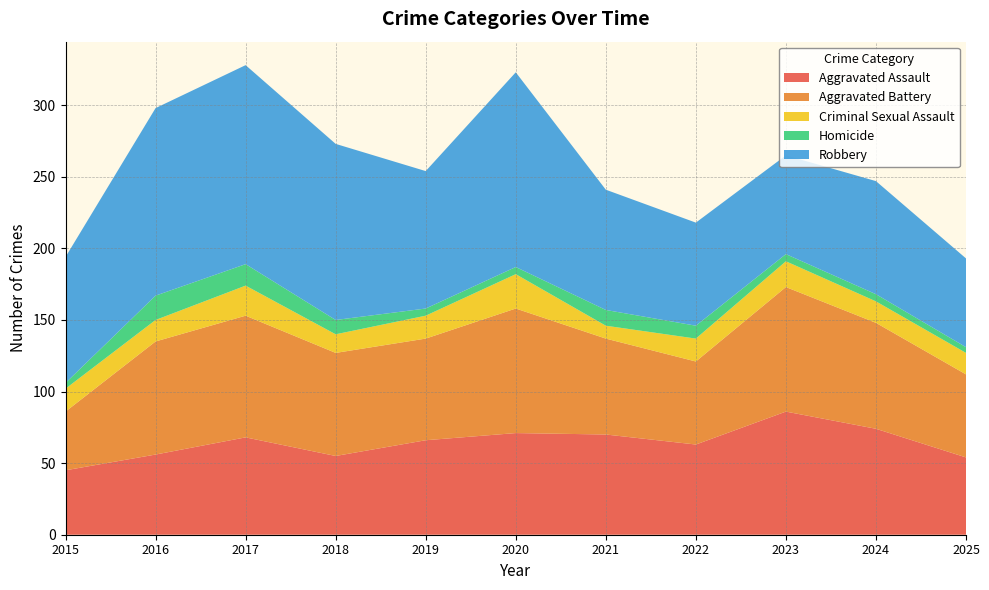

Reading left to right, transcribe all the data shown in this chart.

Aggravated Assault: 2015=45	2016=56	2017=68	2018=55	2019=66	2020=71	2021=70	2022=63	2023=86	2024=74	2025=54
Aggravated Battery: 2015=41	2016=79	2017=85	2018=72	2019=71	2020=87	2021=67	2022=58	2023=87	2024=74	2025=58
Criminal Sexual Assault: 2015=16	2016=15	2017=21	2018=13	2019=16	2020=24	2021=9	2022=16	2023=18	2024=15	2025=15
Homicide: 2015=4	2016=17	2017=15	2018=10	2019=5	2020=5	2021=11	2022=9	2023=5	2024=5	2025=4
Robbery: 2015=88	2016=131	2017=139	2018=123	2019=96	2020=136	2021=84	2022=72	2023=69	2024=79	2025=62